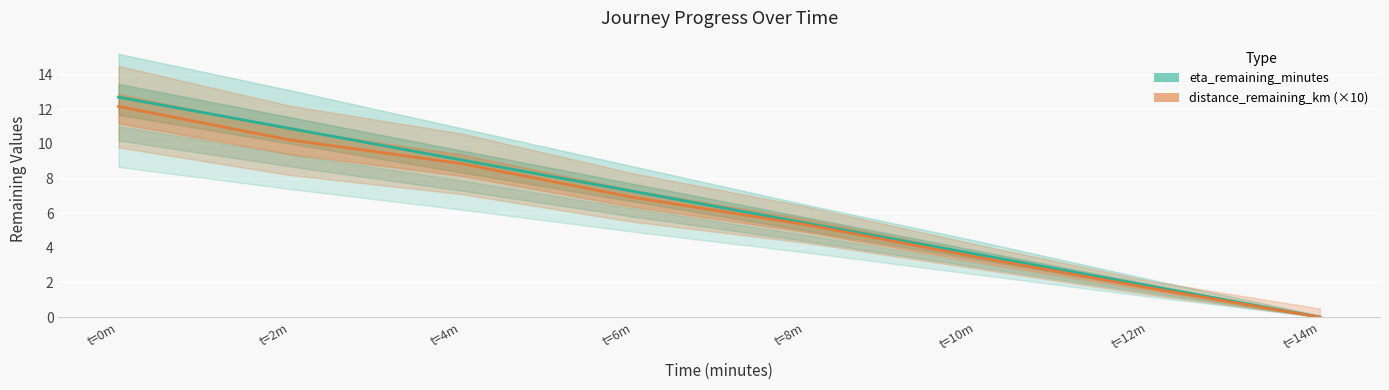

Which series changed the most between t=6m and t=14m?

eta_remaining_minutes